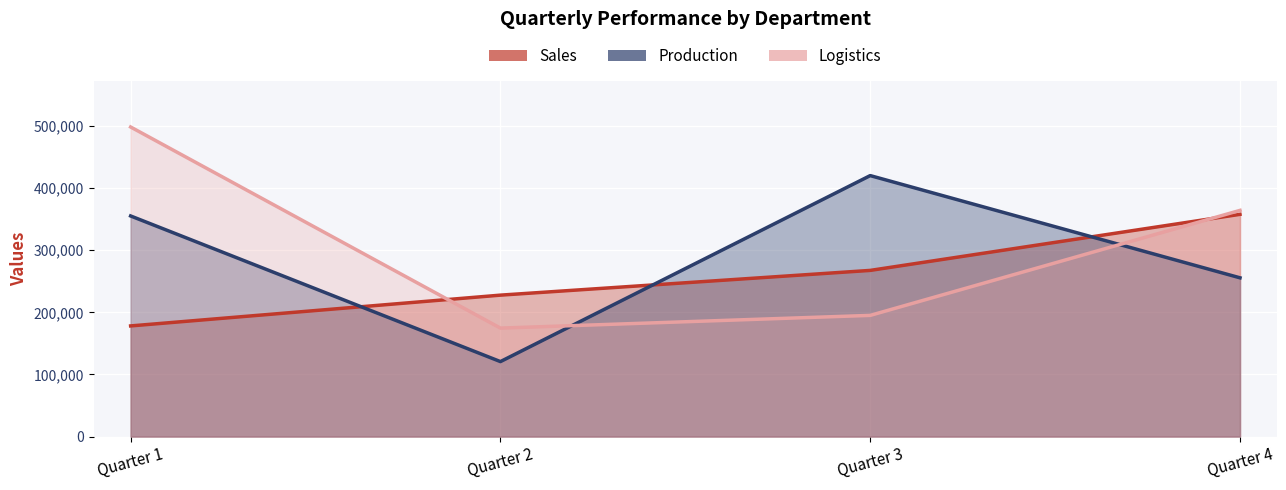

At which category is the sum across all series the highest?

Quarter 1